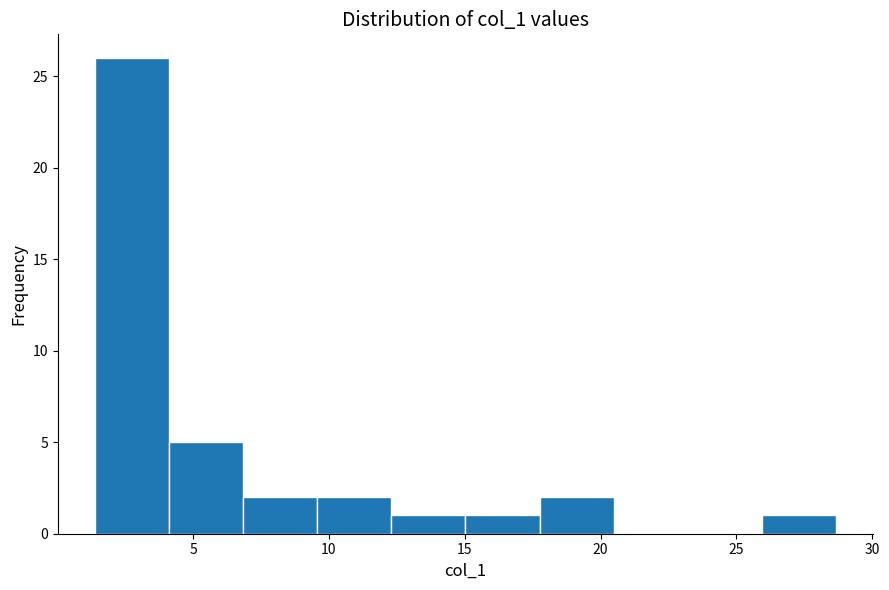

What is the height of the bar covering 7.0 to 9.5 on the x-axis? Neither the bar edges nor the heights are printed on the chart, so give them approximately, as read against the axes.

2